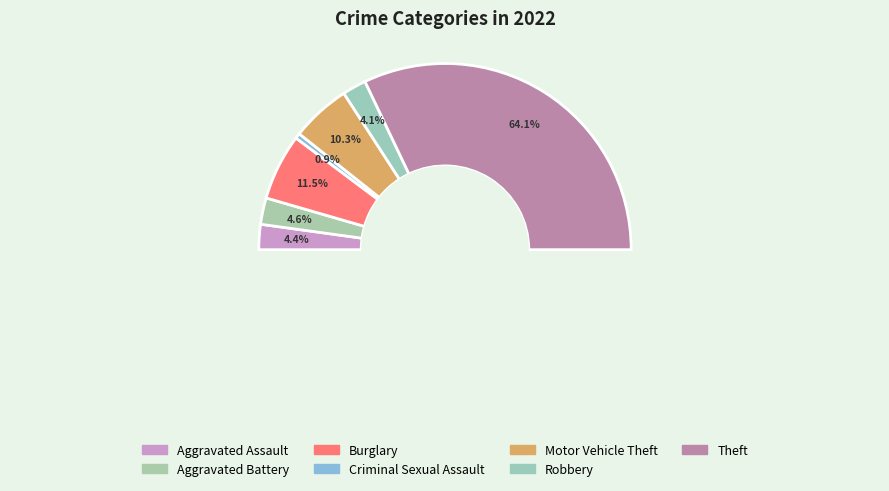

To the nearest percent, what percentage of the pie is Aggravated Battery?

5%